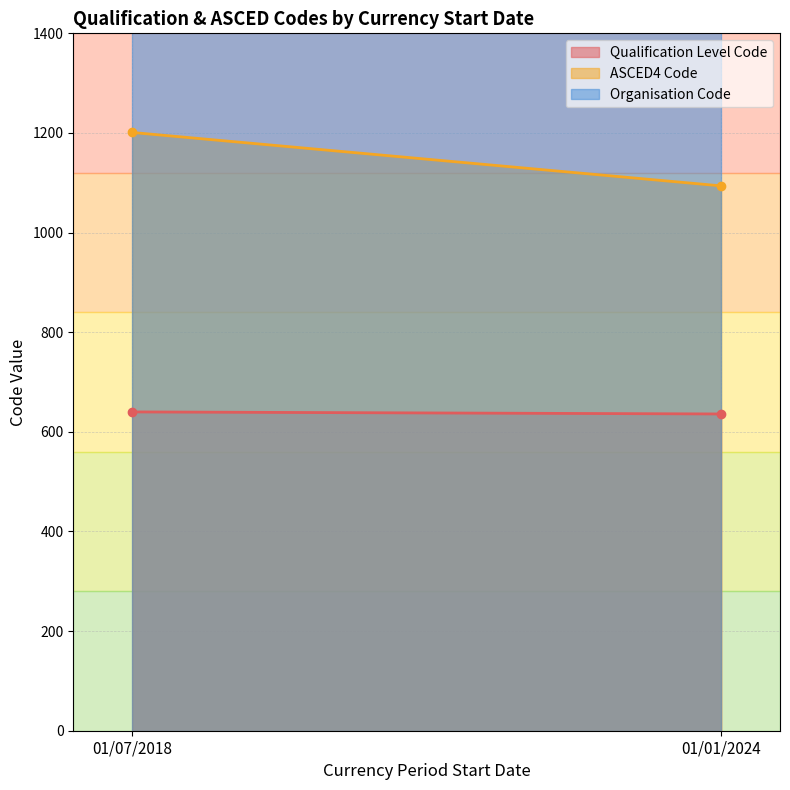

At which label does Qualification Level Code reach its peak?

01/07/2018